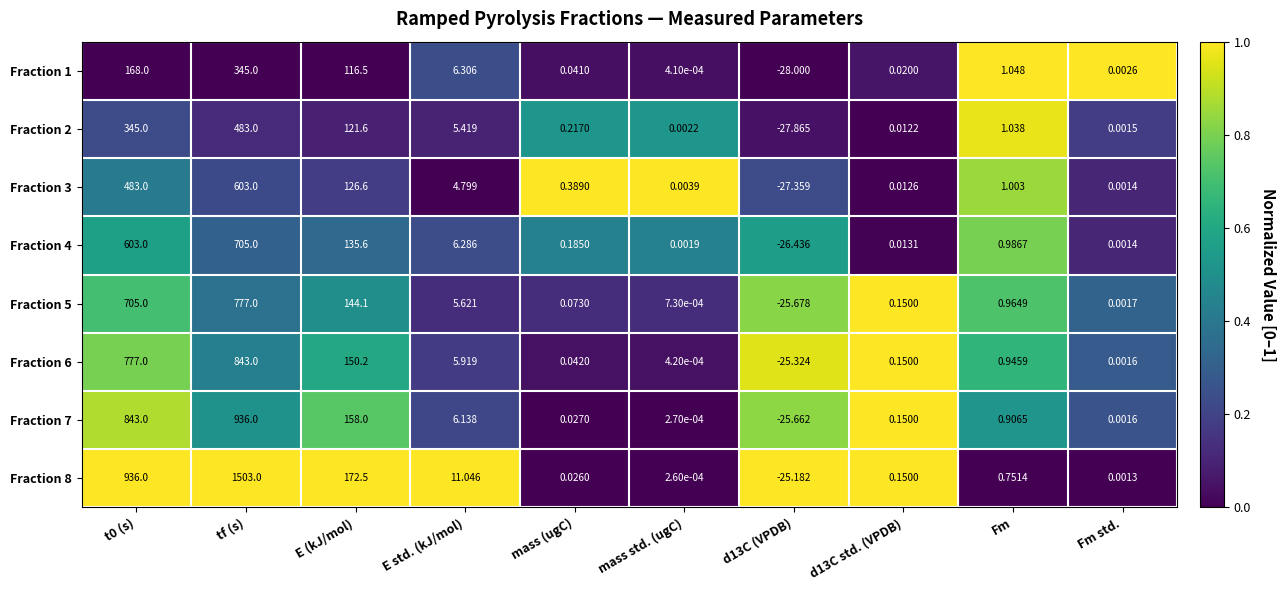

Is the value of Fraction 6 at d13C std. (VPDB) greater than the value of Fraction 1 at mass (ugC)?

Yes